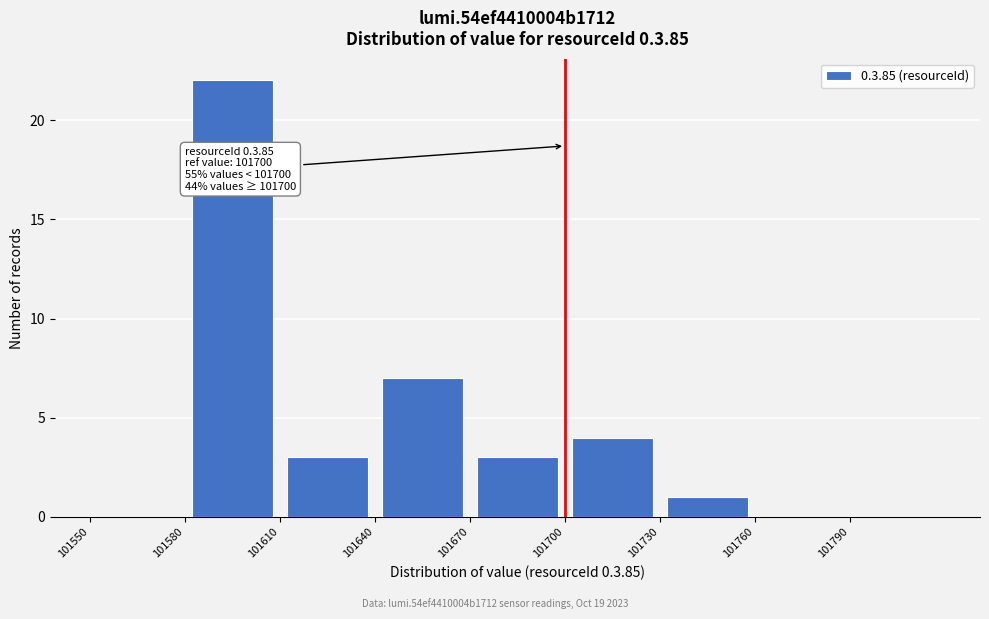

Over which range of the x-axis is the bar tallest?

101580 to 101610